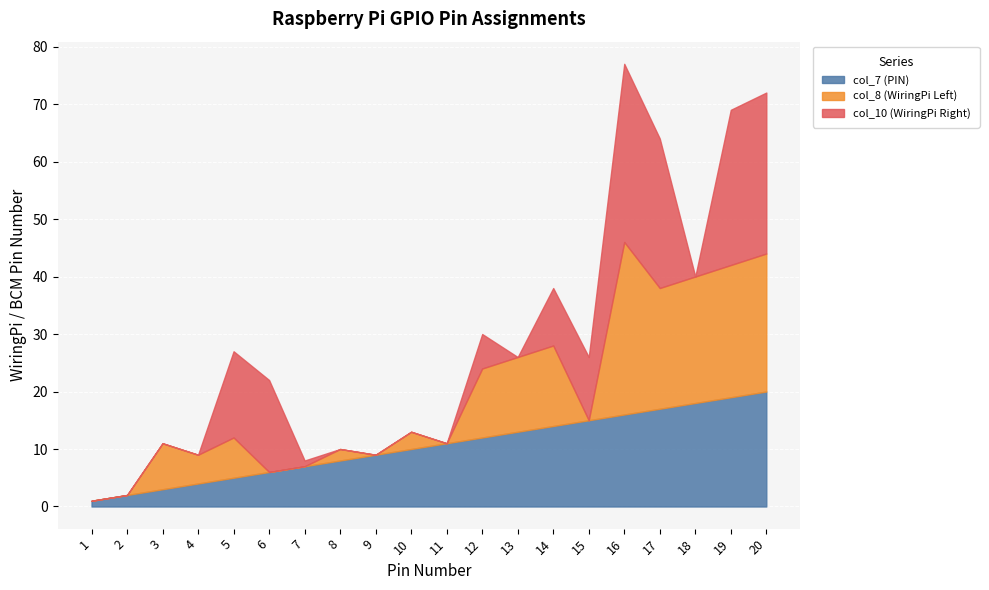

The value of col_8 (WiringPi Left) at 2 is 0. True or false?

True